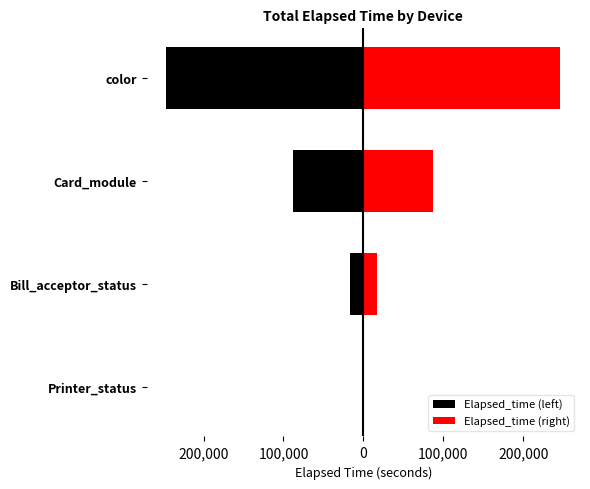

What is the average value of the Elapsed_time (right) series?

87715